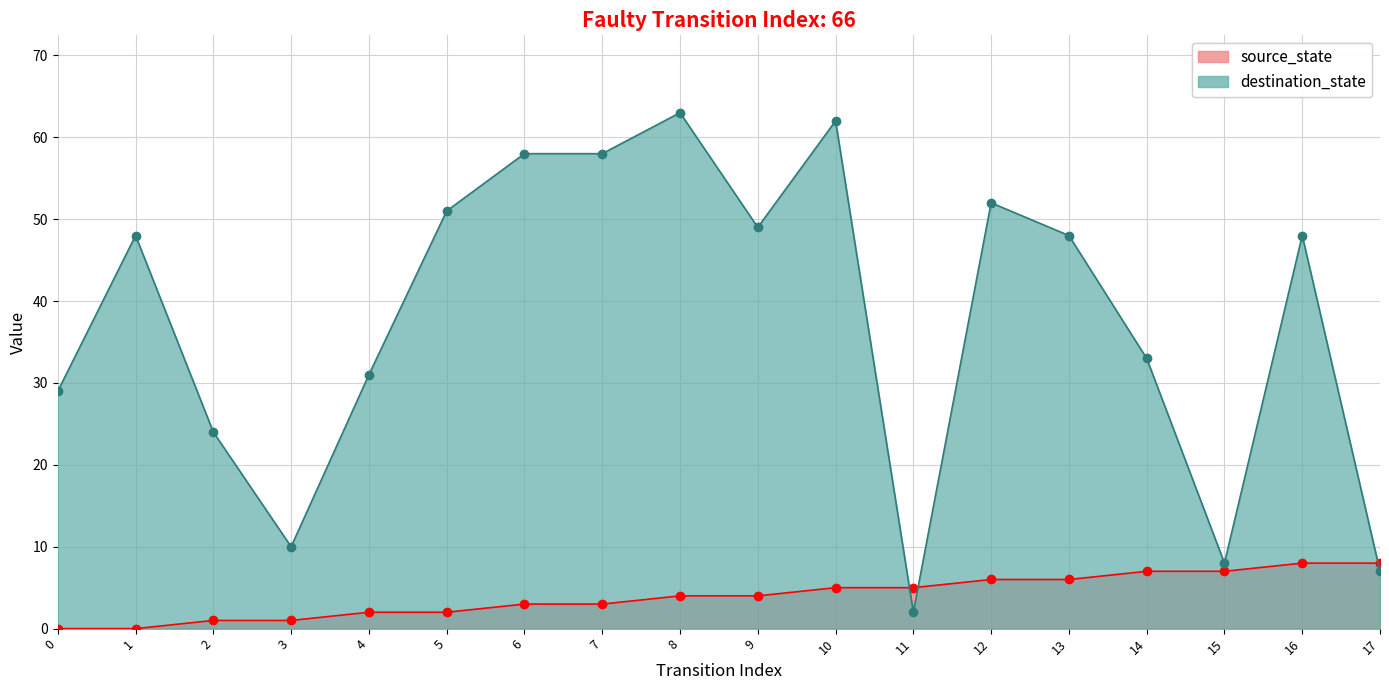

What is the difference between the highest and lowest values at 16?

40